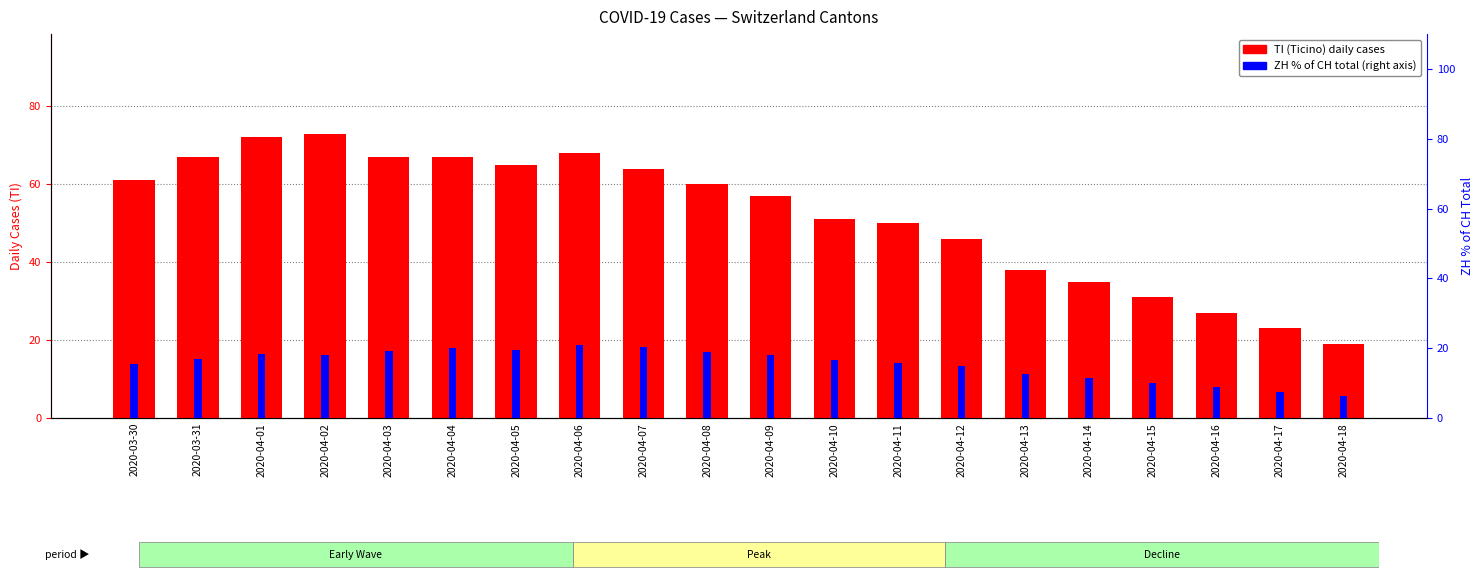

Reading right to left, transcribe all the data shown in this chart.

TI (Ticino cases): 2020-04-18=19.0	2020-04-17=23.0	2020-04-16=27.0	2020-04-15=31.0	2020-04-14=35.0	2020-04-13=38.0	2020-04-12=46.0	2020-04-11=50.0	2020-04-10=51.0	2020-04-09=57.0	2020-04-08=60.0	2020-04-07=64.0	2020-04-06=68.0	2020-04-05=65.0	2020-04-04=67.0	2020-04-03=67.0	2020-04-02=73.0	2020-04-01=72.0	2020-03-31=67.0	2020-03-30=61.0
ZH % of CH total: 2020-04-18=6.4	2020-04-17=7.4	2020-04-16=8.8	2020-04-15=10.1	2020-04-14=11.5	2020-04-13=12.5	2020-04-12=14.9	2020-04-11=15.9	2020-04-10=16.6	2020-04-09=17.9	2020-04-08=18.9	2020-04-07=20.3	2020-04-06=20.9	2020-04-05=19.6	2020-04-04=19.9	2020-04-03=19.3	2020-04-02=17.9	2020-04-01=18.2	2020-03-31=16.9	2020-03-30=15.5